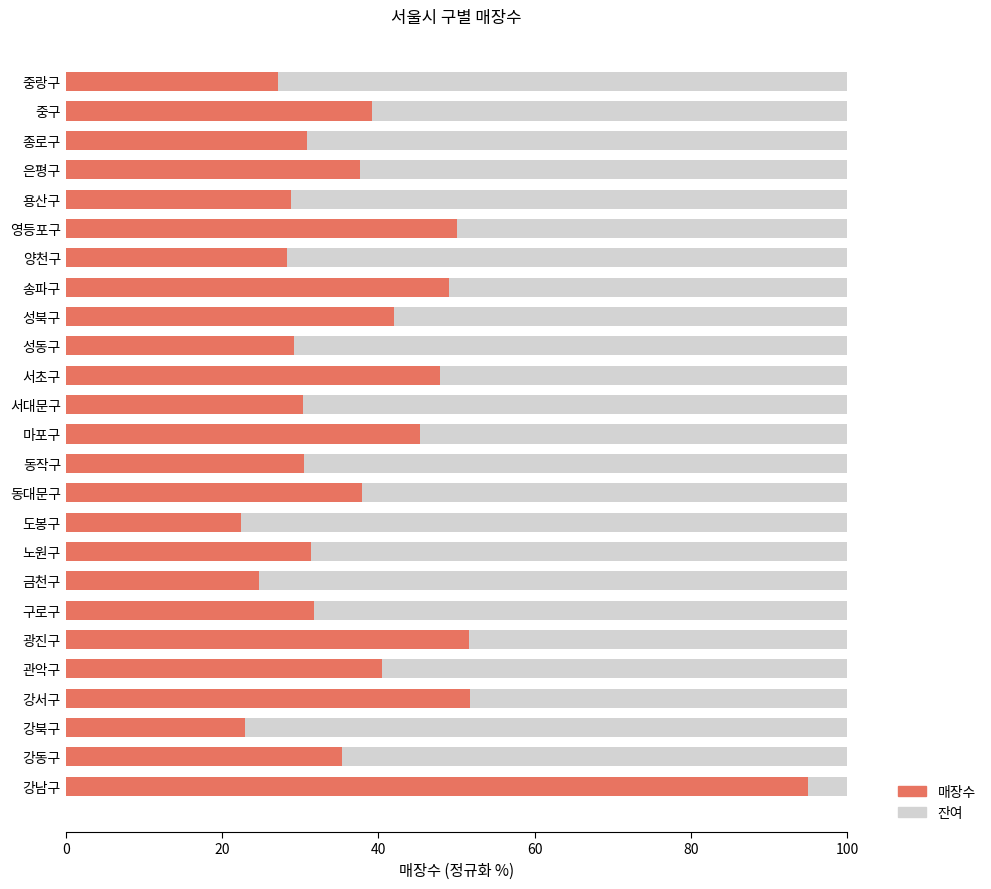

What is the difference between the 매장수 values at 중구 and 중랑구?

12.1